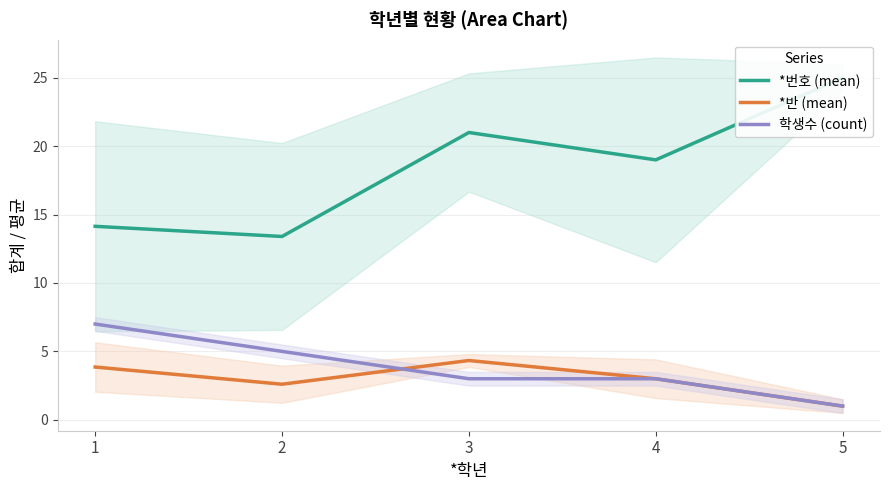

Reading left to right, transcribe all the data shown in this chart.

*번호 (mean): 14.1	13.4	21.0	19.0	25.0
*반 (mean): 3.9	2.6	4.3	3.0	1.0
학생수 (count): 7.0	5.0	3.0	3.0	1.0